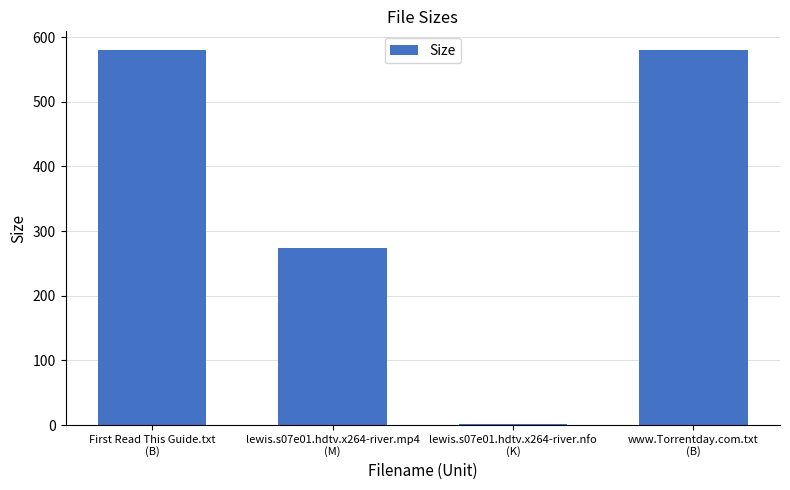

What is the sum of all values?

1434.5